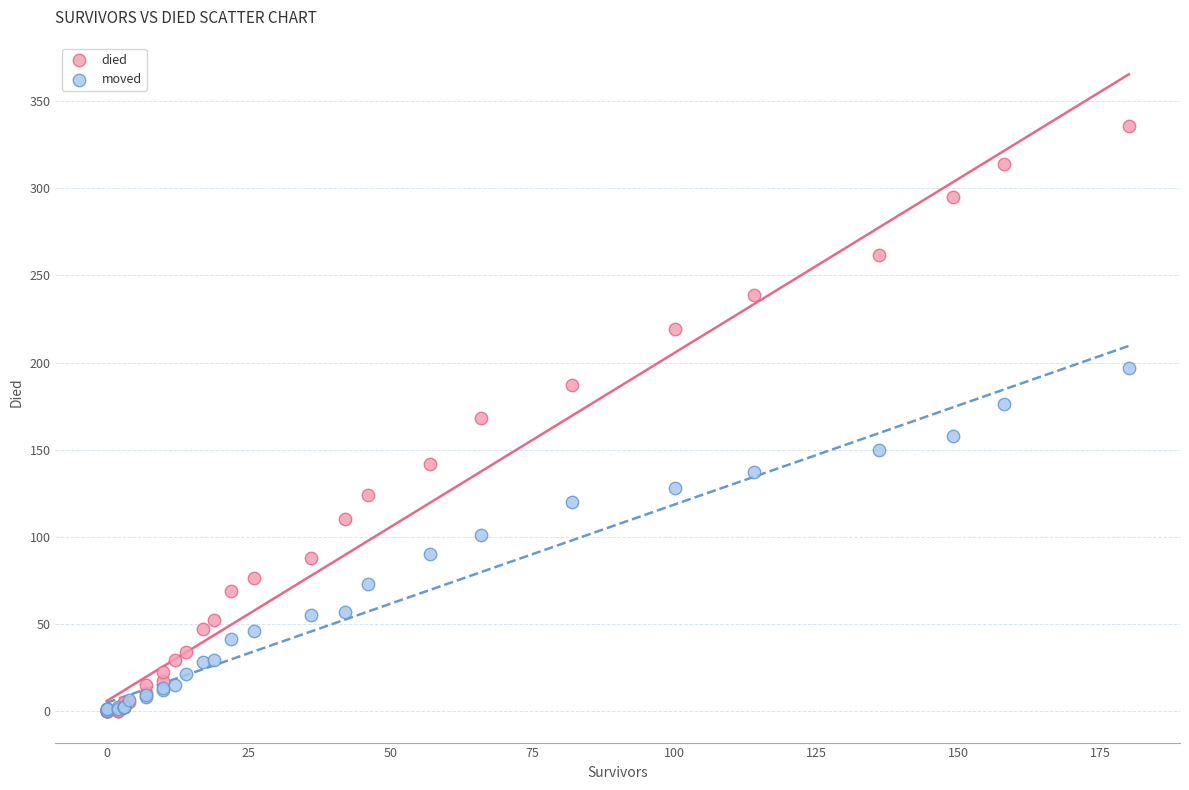

Which series has the widest spread of Y values?

died